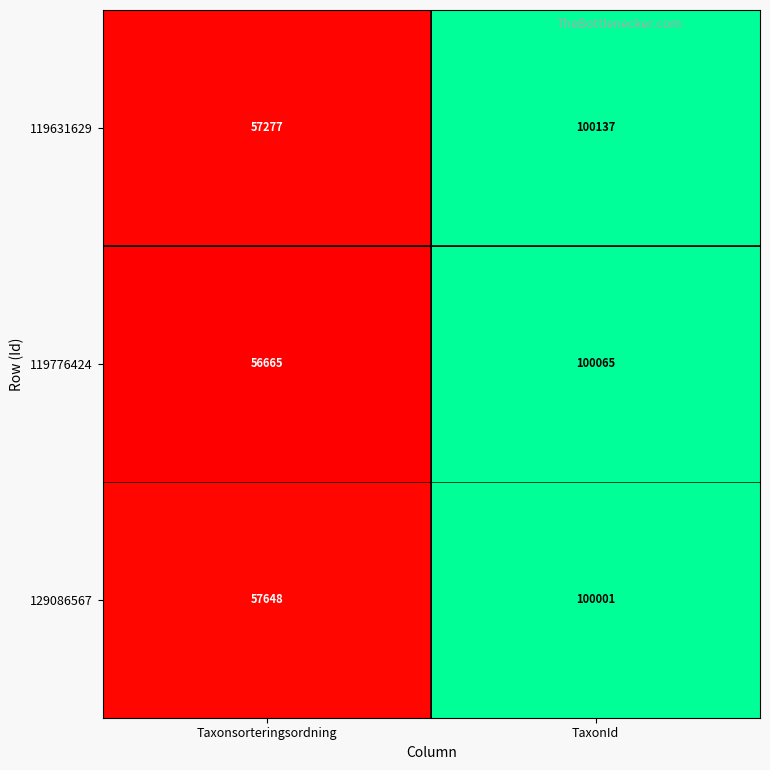

What is the approximate value of 129086567 at Taxonsorteringsordning, to the nearest 100?

57600